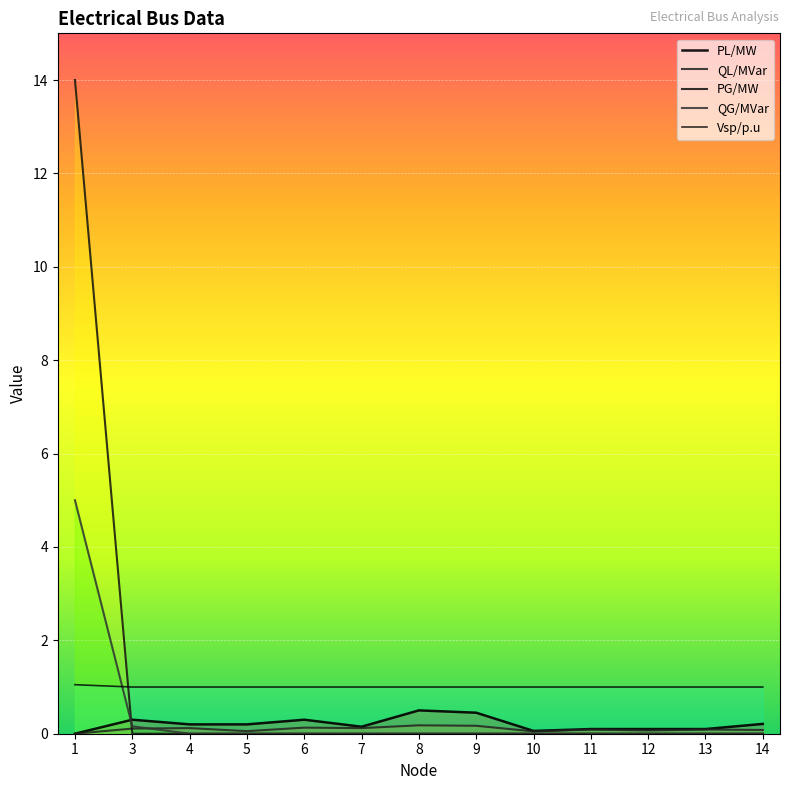

Reading right to left, list all the values displayed in this chart.

PL/MW: 14=0.2	13=0.1	12=0.1	11=0.1	10=0.1	9=0.5	8=0.5	7=0.1	6=0.3	5=0.2	4=0.2	3=0.3	1=0.0
QL/MVar: 14=0.1	13=0.1	12=0.1	11=0.1	10=0.1	9=0.2	8=0.2	7=0.1	6=0.1	5=0.1	4=0.1	3=0.1	1=0.0
PG/MW: 14=0.0	13=0.0	12=0.0	11=0.0	10=0.0	9=0.0	8=0.0	7=0.0	6=0.0	5=0.0	4=0.0	3=0.0	1=14.0
QG/MVar: 14=0.0	13=0.0	12=0.0	11=0.0	10=0.0	9=0.0	8=0.0	7=0.0	6=0.0	5=0.0	4=0.0	3=0.2	1=5.0
Vsp/p.u: 14=1.0	13=1.0	12=1.0	11=1.0	10=1.0	9=1.0	8=1.0	7=1.0	6=1.0	5=1.0	4=1.0	3=1.0	1=1.1